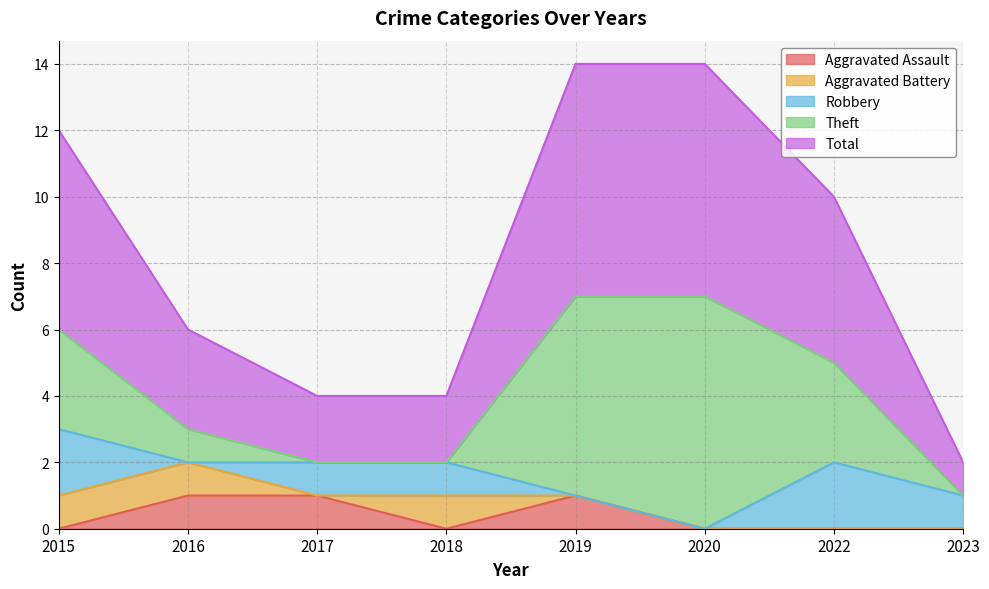

What is the sum of the Theft values at 2016 and 2020?

8